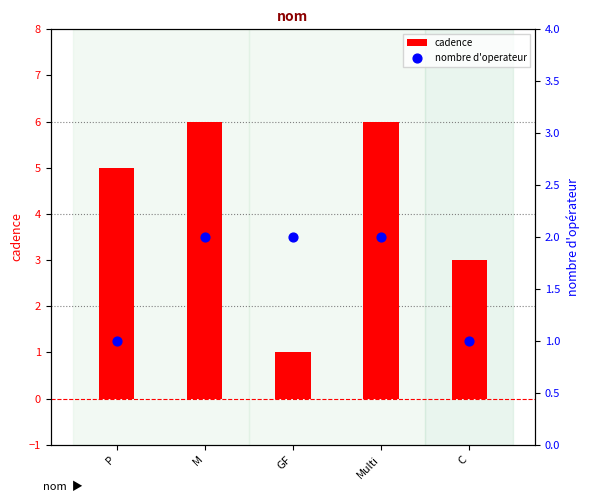

What is the total value across all series at C?

4